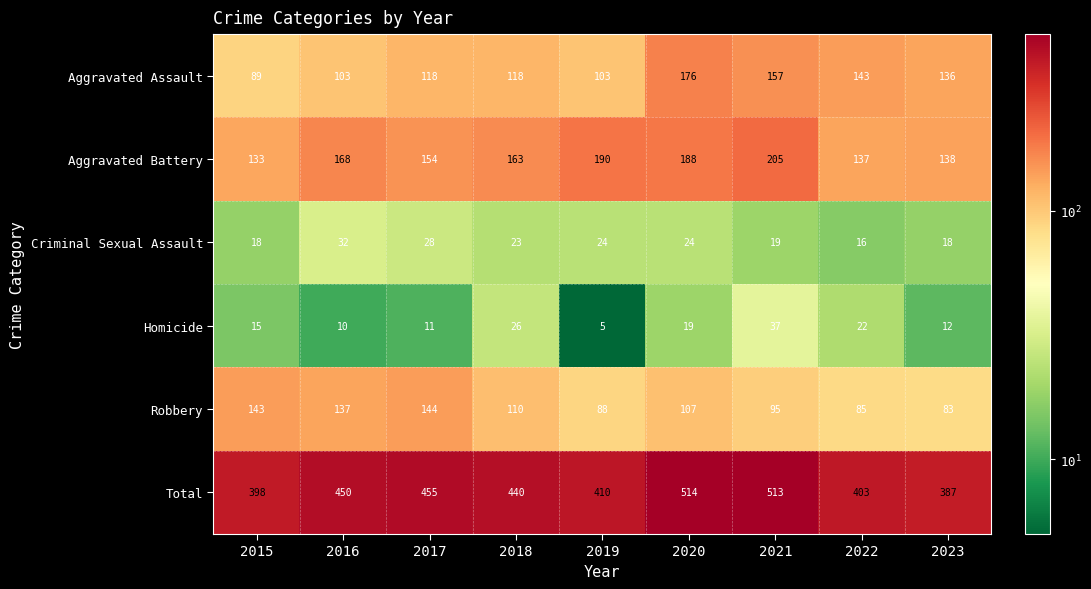

Count the number of data series in this chart.

6